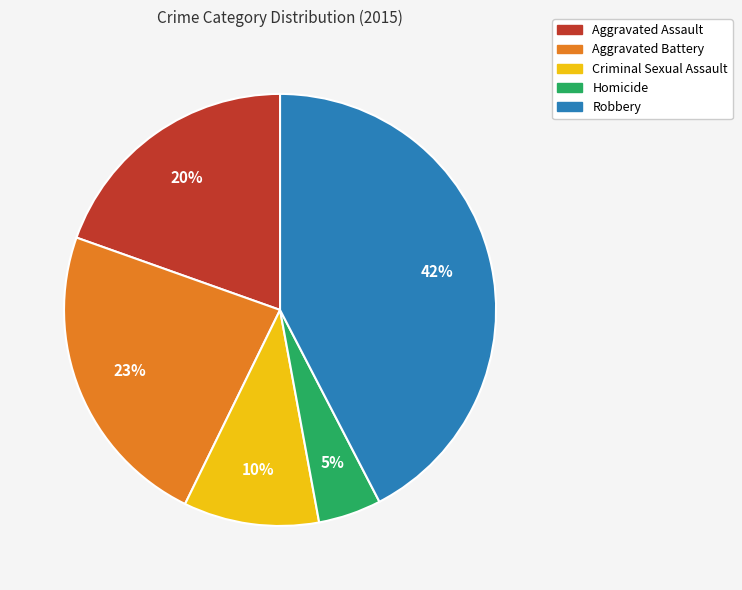

Which category has the smallest portion of the pie?

Homicide